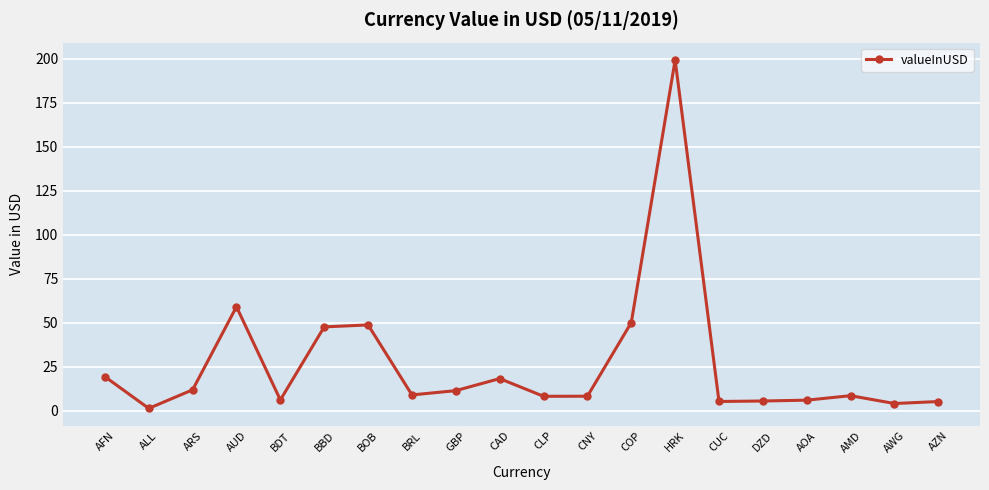

Where is the first local minimum?

ALL